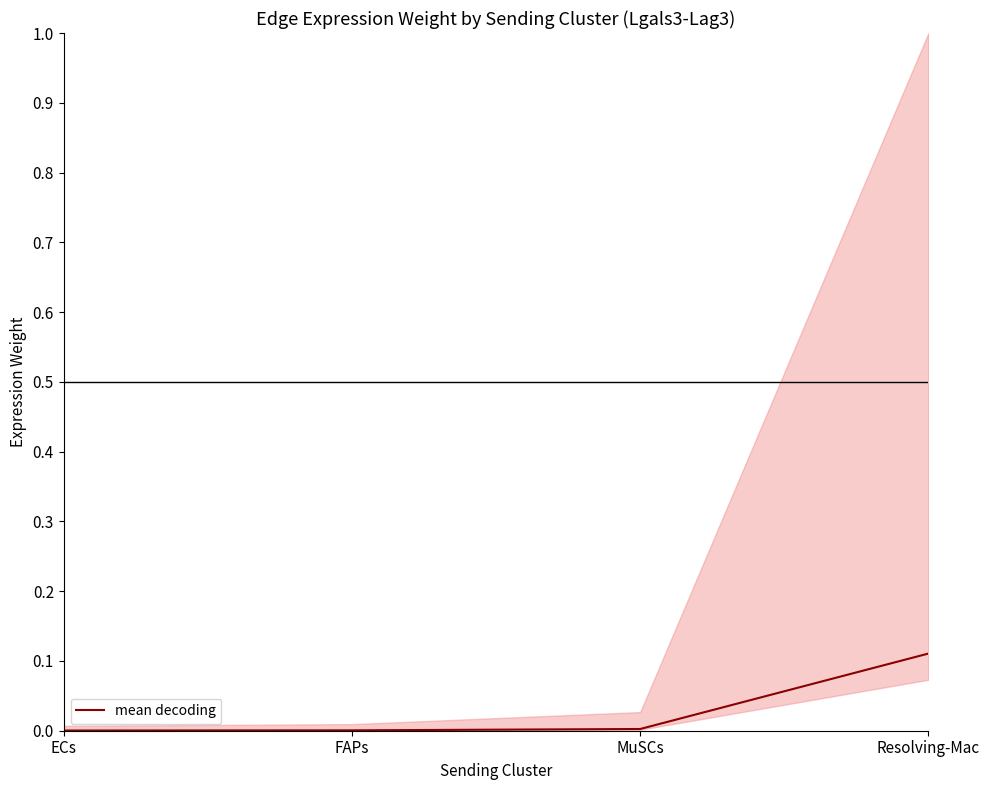

Reading left to right, extract all data points from this chart.

ECs=0.0	FAPs=0.0	MuSCs=0.0	Resolving-Mac=0.1